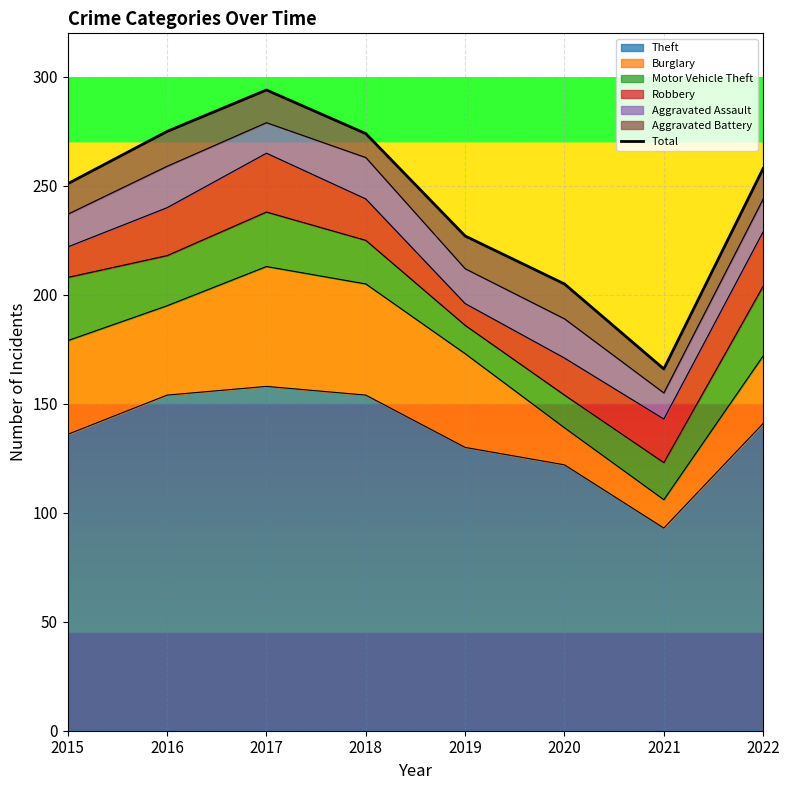

What value does the data have at 2019, to the nearest 5?

225